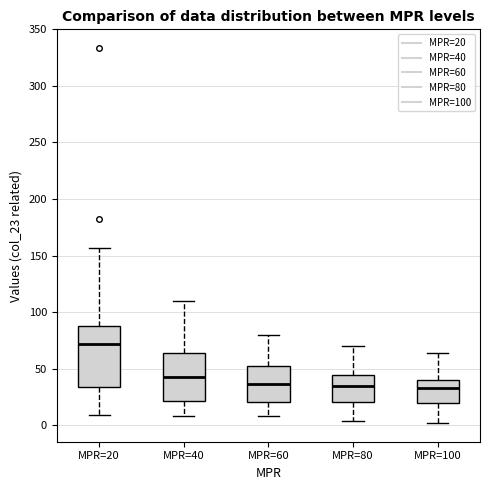

Reading left to right, transcribe this box plot: for each box, give where its median line is, the range the box spans, and where its two whiskers end, as read against the y-axis. The values are not printed on the chart, so give them approximately, as read against the axis.

MPR=20: median 70, box 35 to 90, whiskers 10 to 155
MPR=40: median 40, box 20 to 65, whiskers 10 to 110
MPR=60: median 35, box 20 to 55, whiskers 10 to 80
MPR=80: median 35, box 20 to 45, whiskers 5 to 70
MPR=100: median 35, box 20 to 40, whiskers 0 to 65